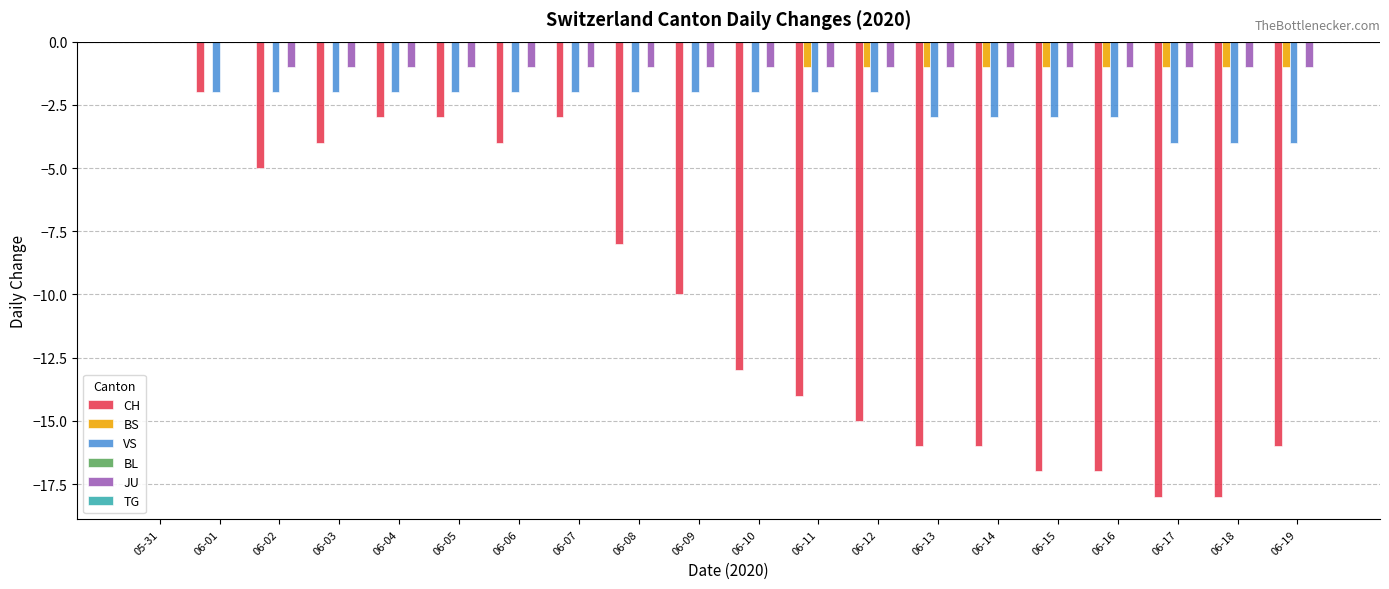

Count the BS values in the range -1 to 0.

20